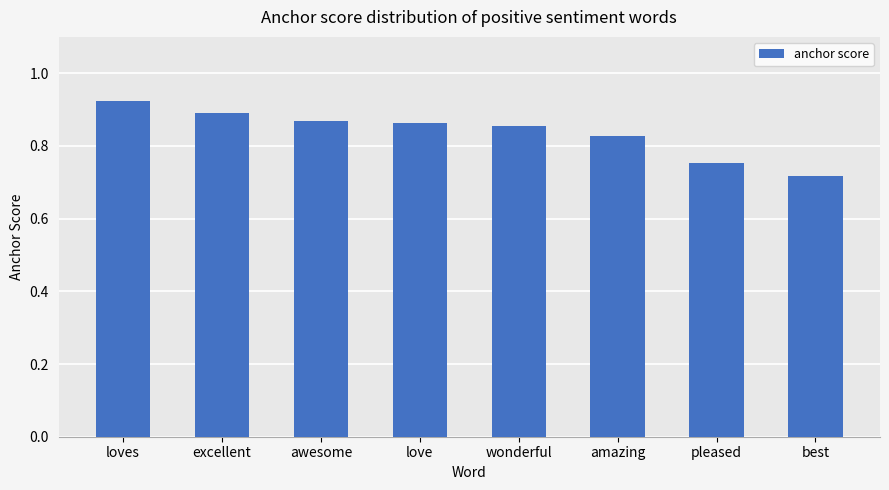

At which label is the value closest to 0?

best